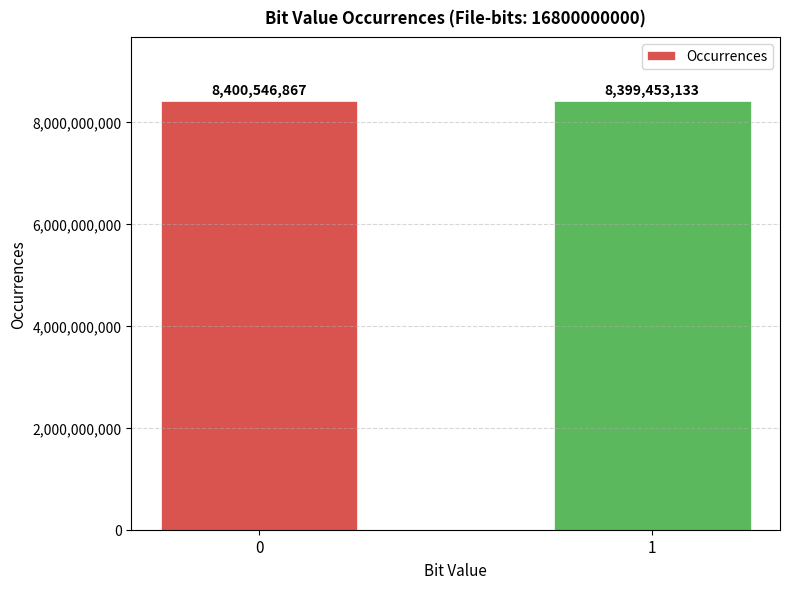

Rank the categories by value from lowest to highest.

1, 0